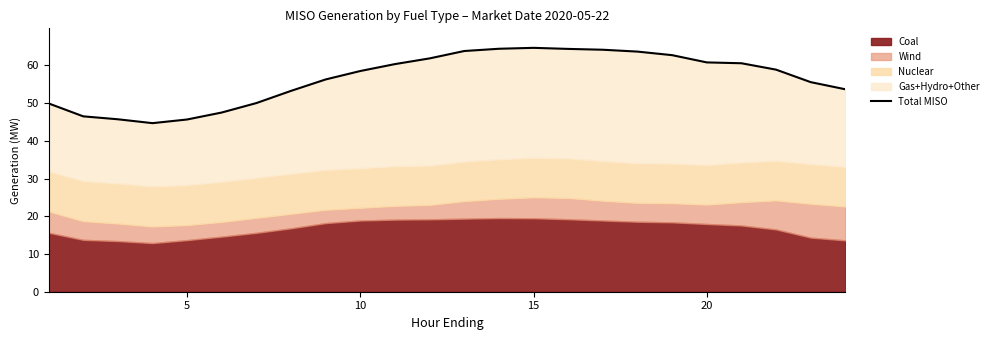

How many values are below 58?

11